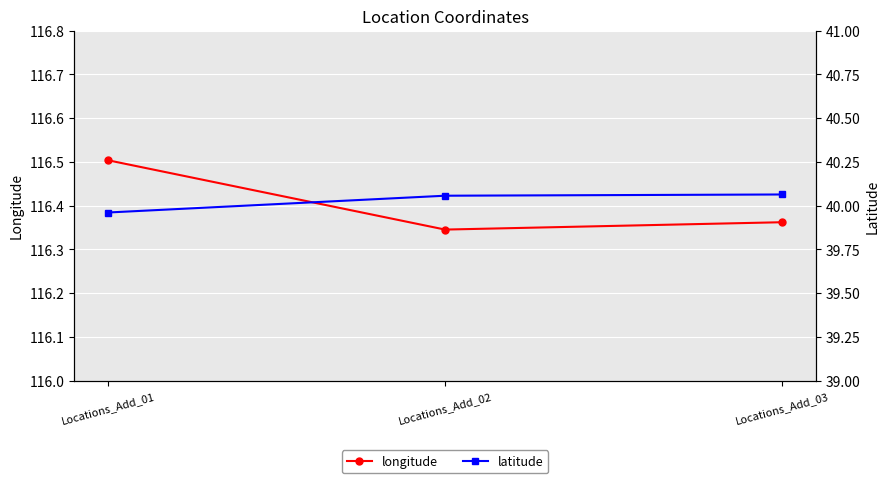

Which has a higher value, Locations_Add_01 or Locations_Add_02?

Locations_Add_01